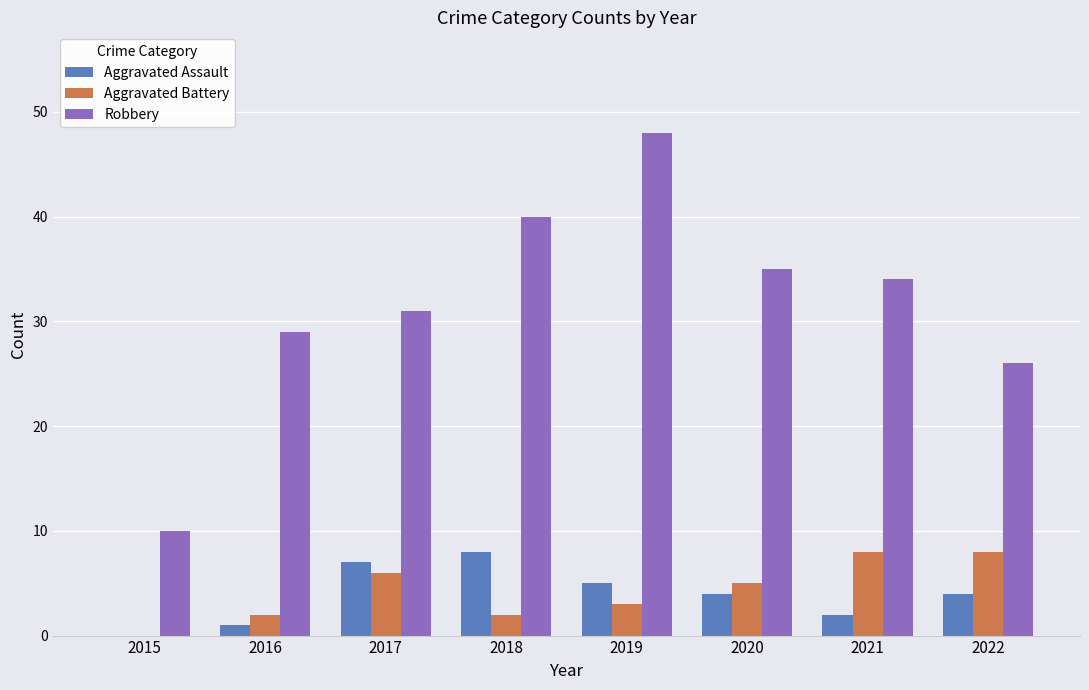

What is the spread (max minus min) of values at 2022?

22